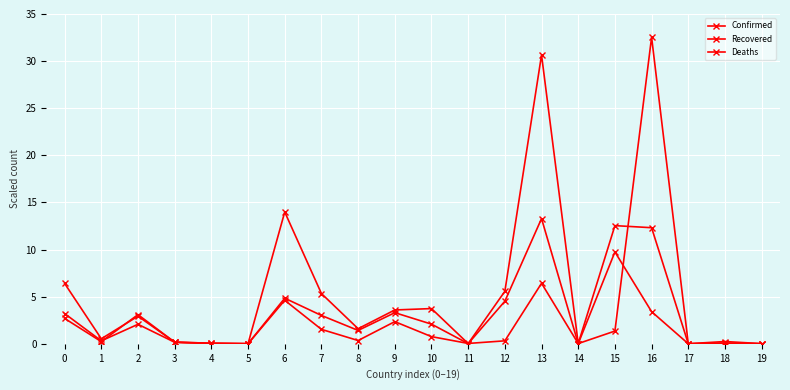

How many values in the Recovered series are below 2?

10